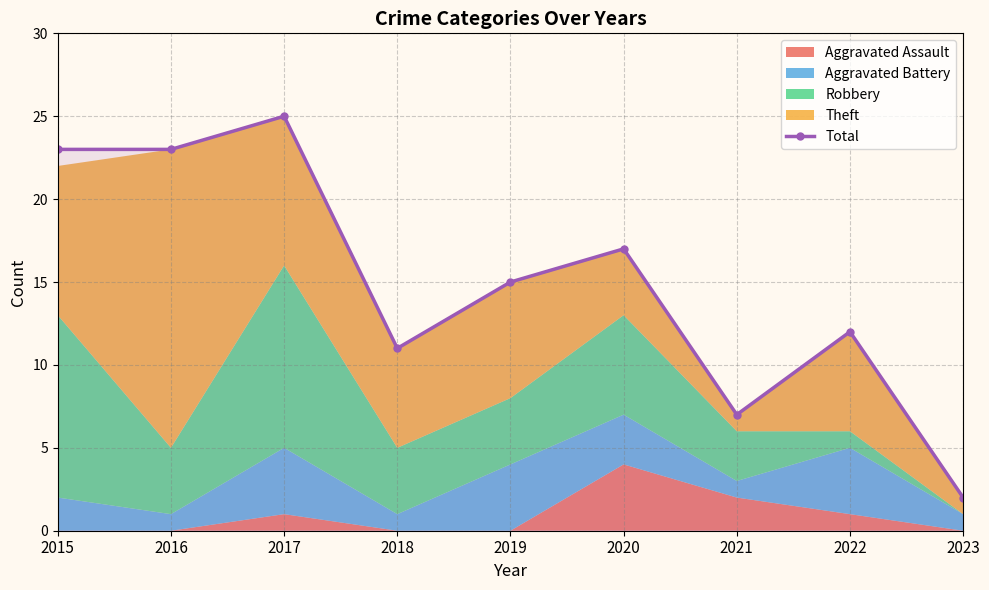

Where does the data first go above 15?

2015